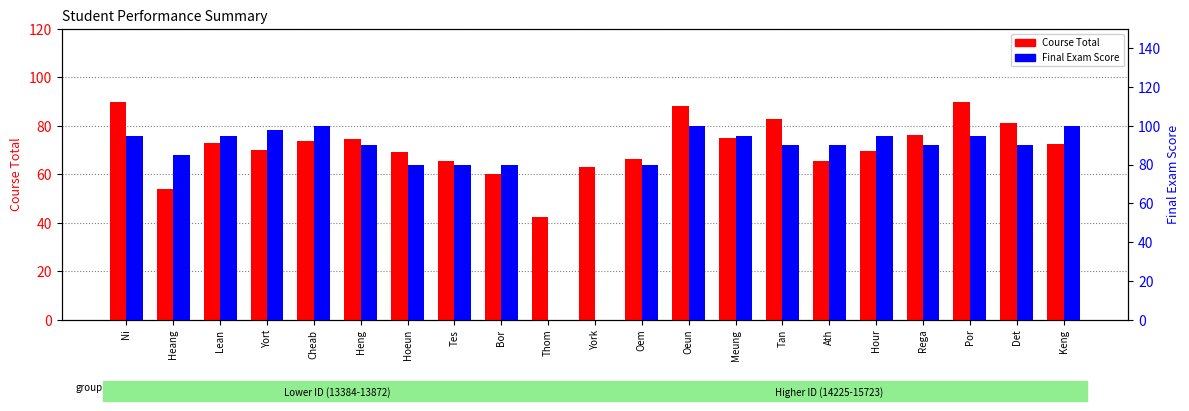

The Course Total series shows 113.8 at Yort. True or false?

False